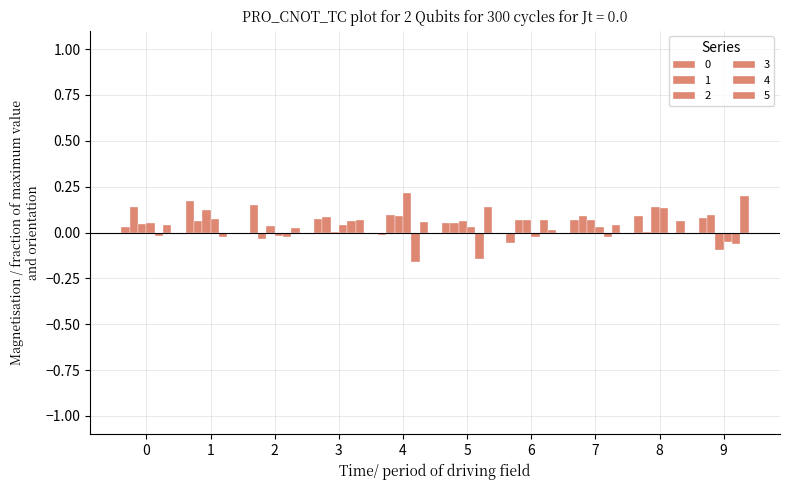

How many groups of bars are there?

10